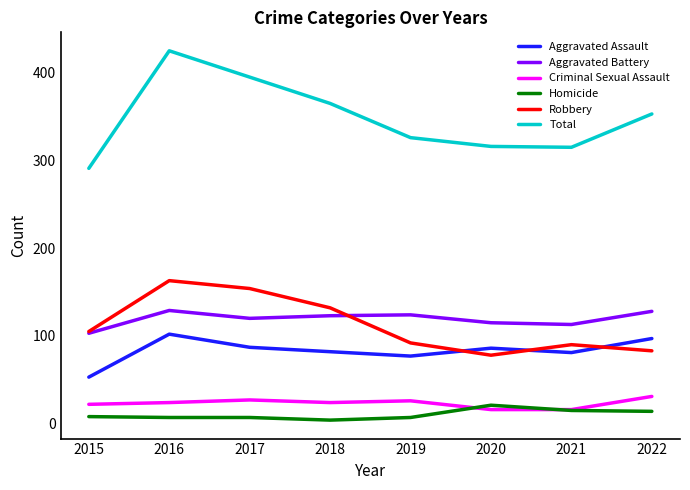

Which series ends up on top after the final intersection of Aggravated Assault and Robbery?

Aggravated Assault